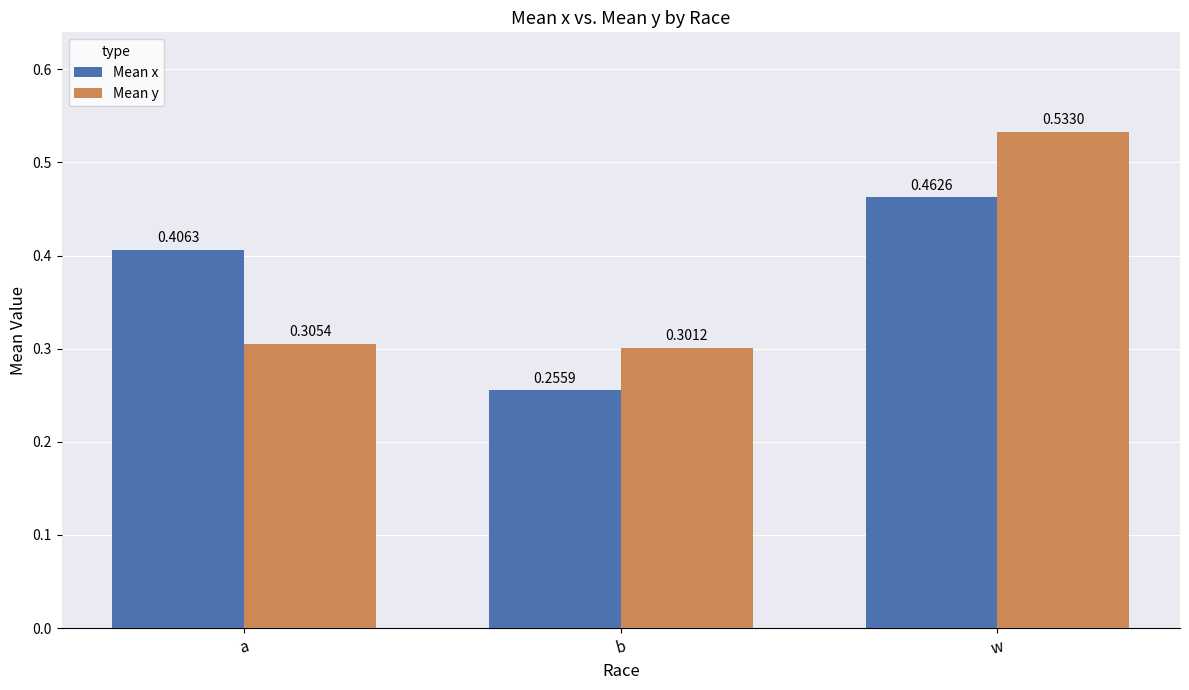

Between b and w, which series saw the biggest shift?

Mean y